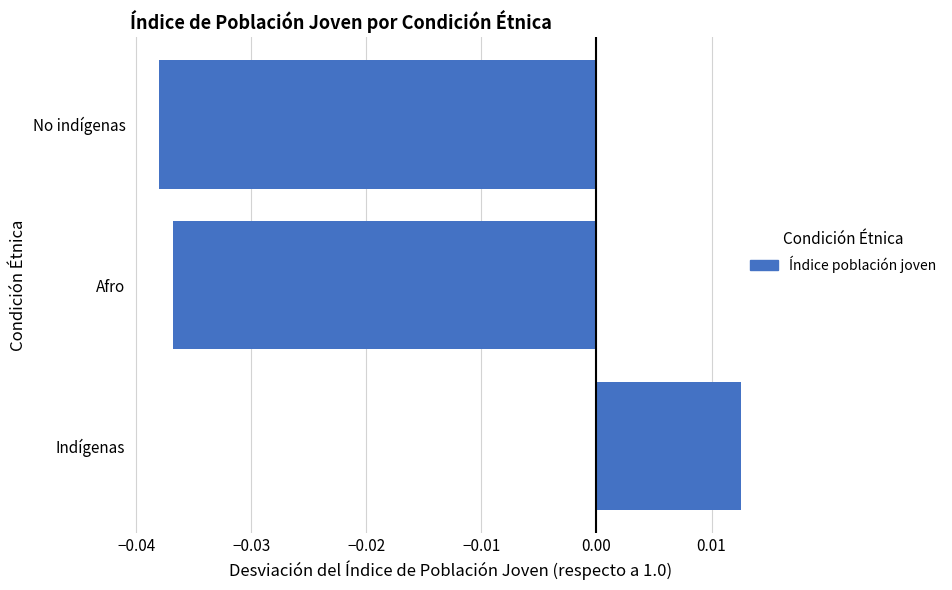

The value at No indígenas is -0.1. True or false?

False